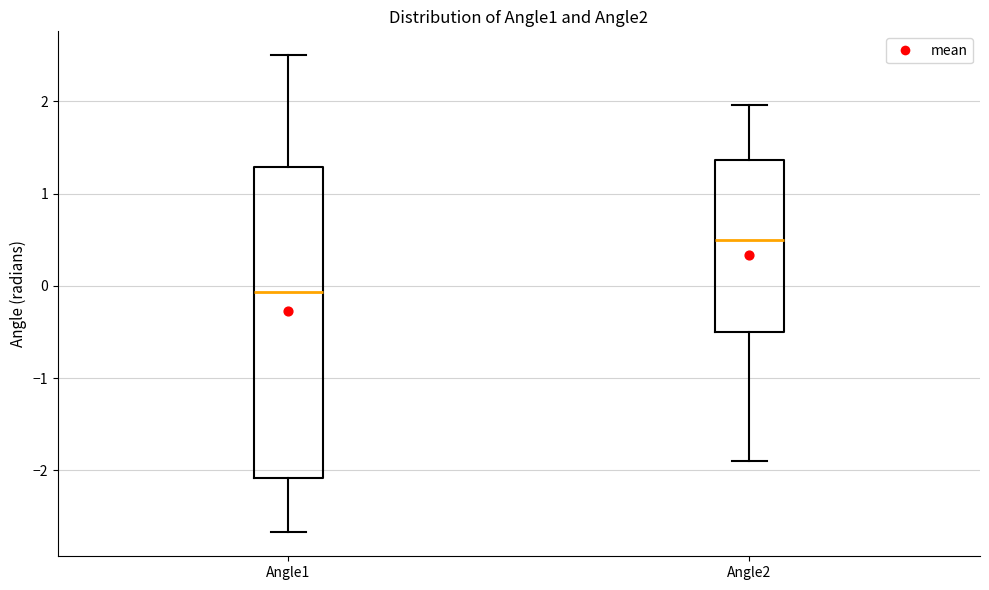

Reading left to right, transcribe this box plot: for each box, give where its median line is, the range the box spans, and where its two whiskers end, as read against the y-axis. The values are not printed on the chart, so give them approximately, as read against the axis.

Angle1: median -0.1, box -2.1 to 1.3, whiskers -2.7 to 2.5
Angle2: median 0.5, box -0.5 to 1.4, whiskers -1.9 to 2.0